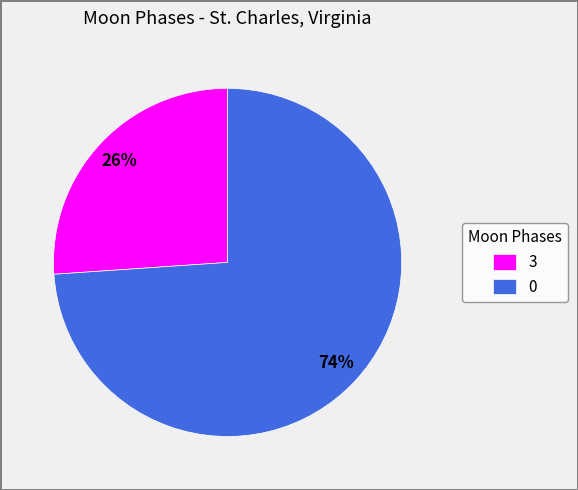

Does 3 account for over 50% of the chart?

No